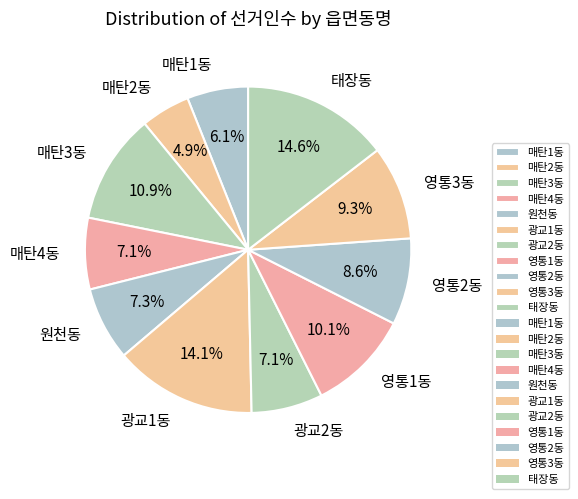

What percentage do 영통1동 and 매탄2동 together represent?

15.0%